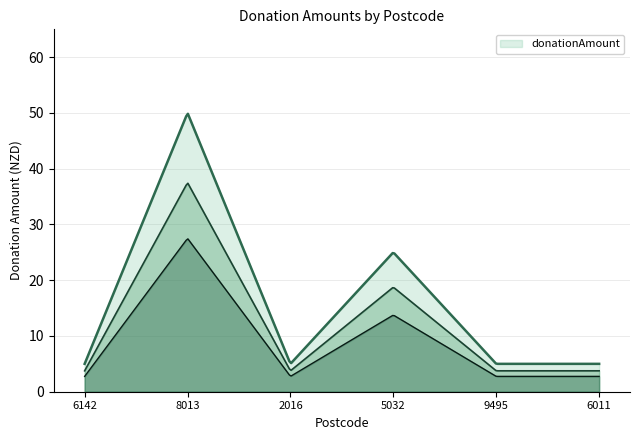

Reading right to left, what are all the values shown in this chart?

6011=5	9495=5	5032=25	2016=5	8013=50	6142=5